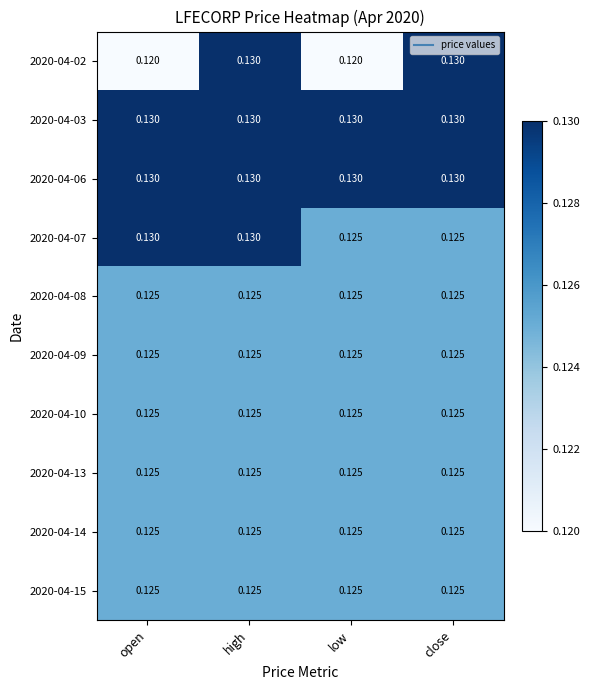

At how many categories does at least one series exceed 0?

4